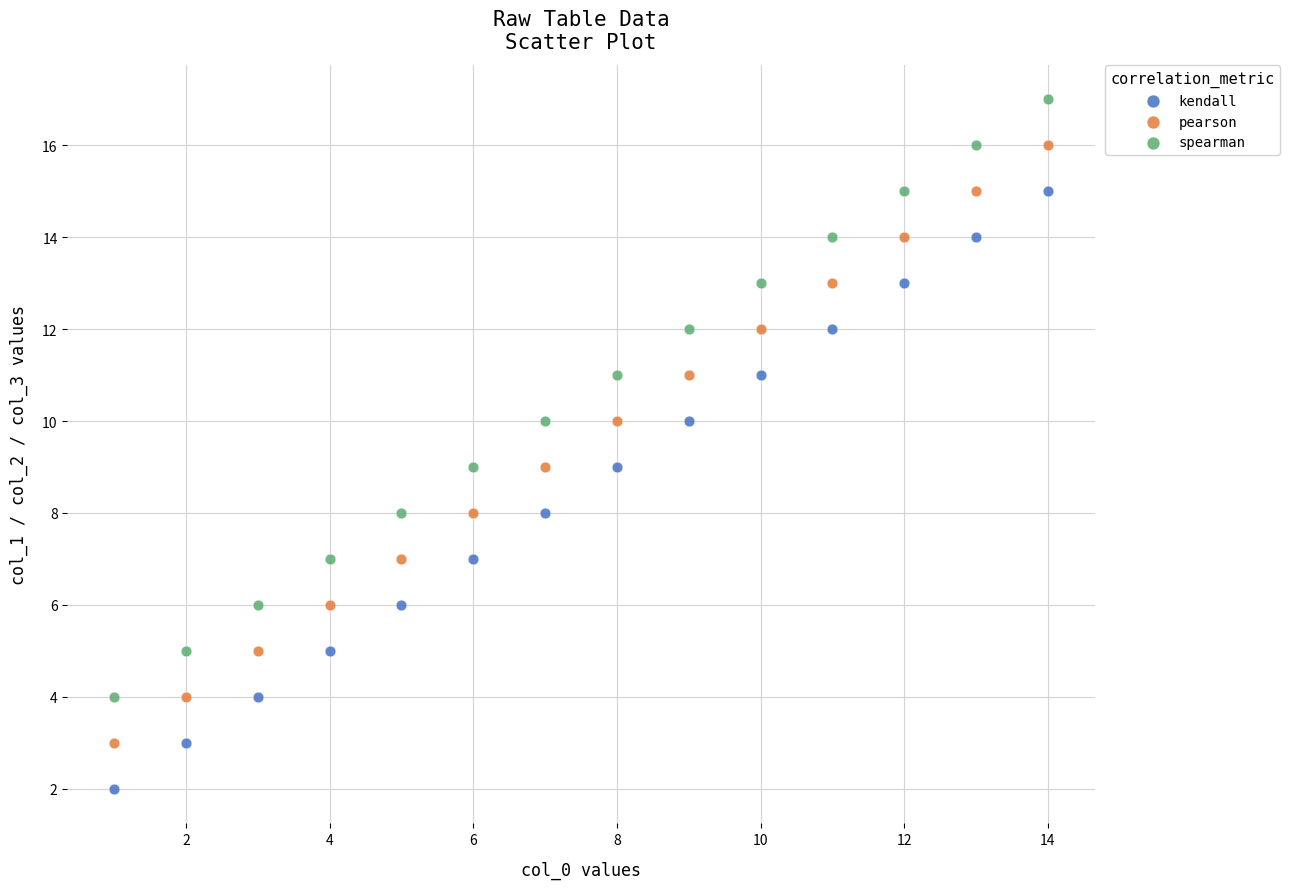

Which series contains the lowest Y value?

kendall